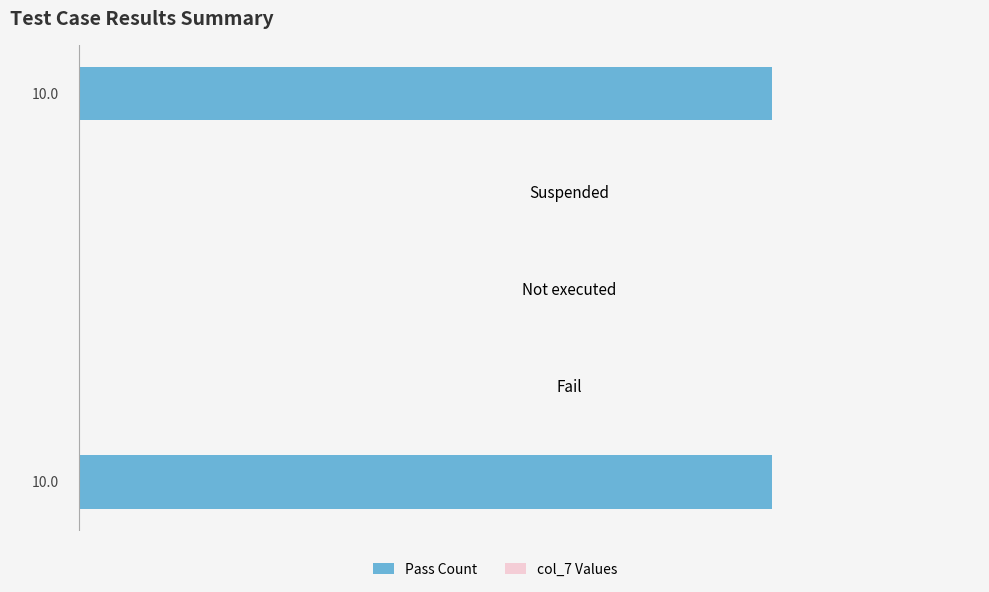

Is it true that Pass Count equals 6 at Pass?

False